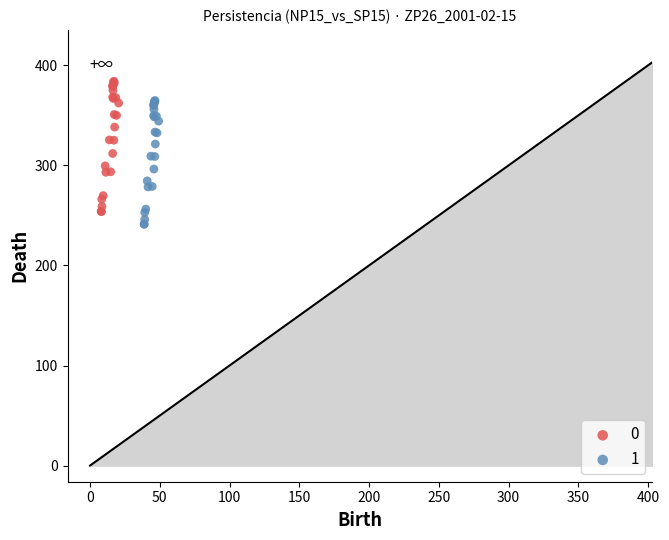

Which series reaches the maximum Y coordinate?

0